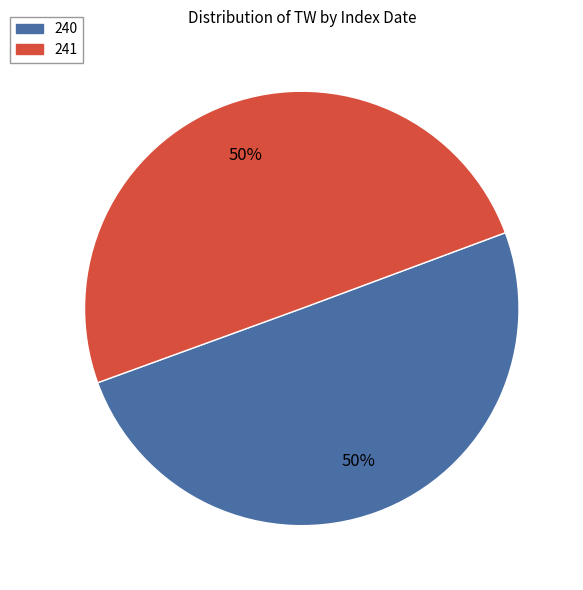

How many slices are in this pie chart?

2